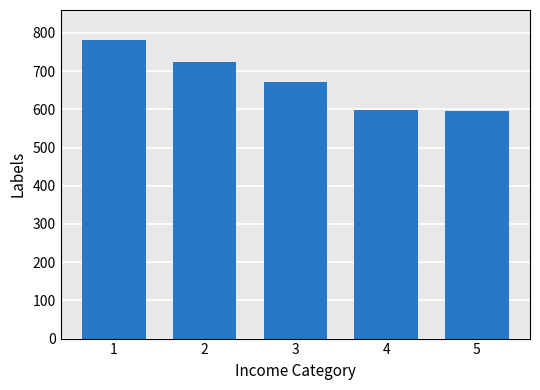

The value at 1 is 244. True or false?

False